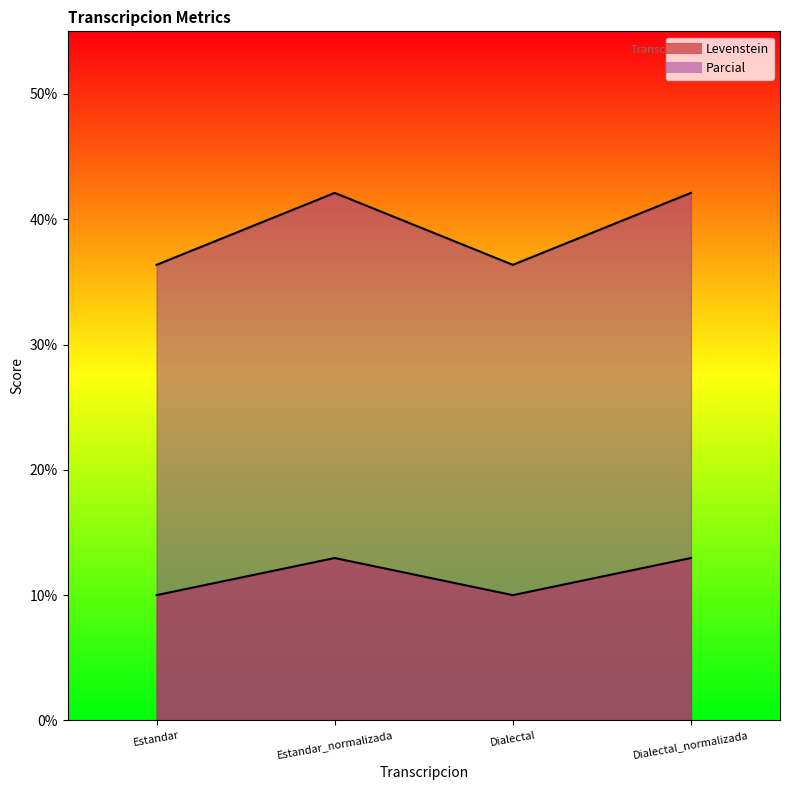

How many series are shown in this chart?

2